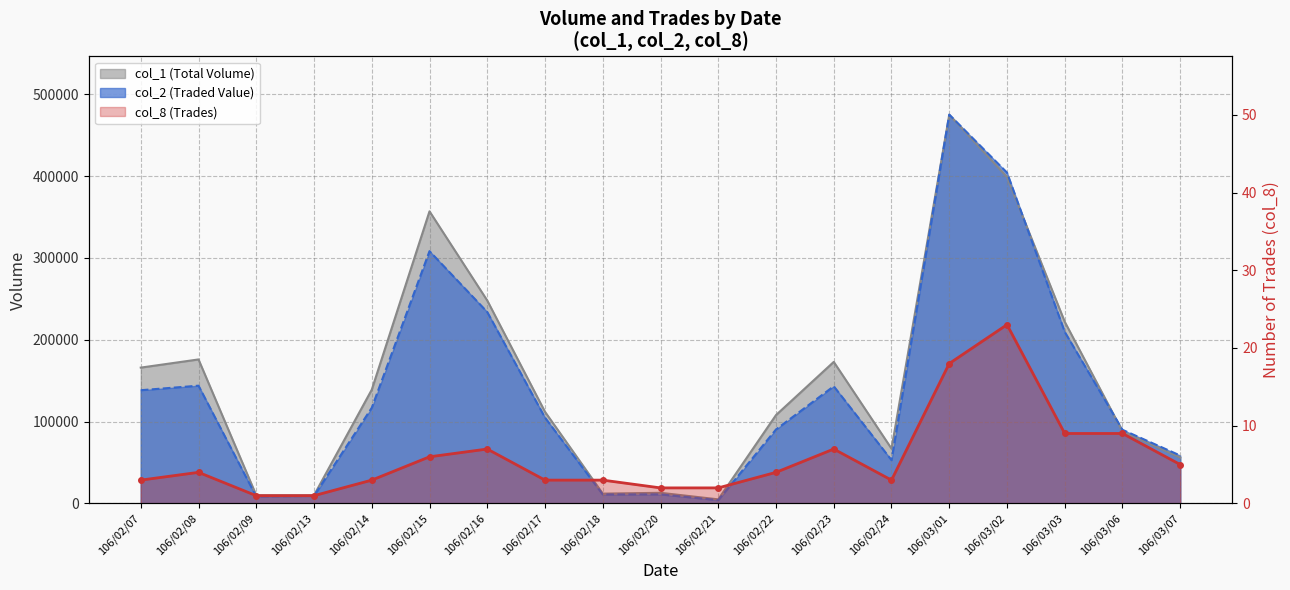

What is the total value across all series at 106/02/23?

316227